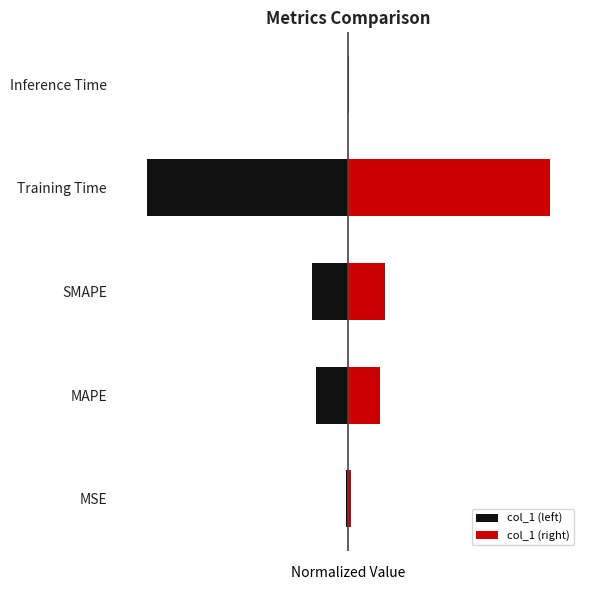

Which series has the largest total across all categories?

col_1 (right)